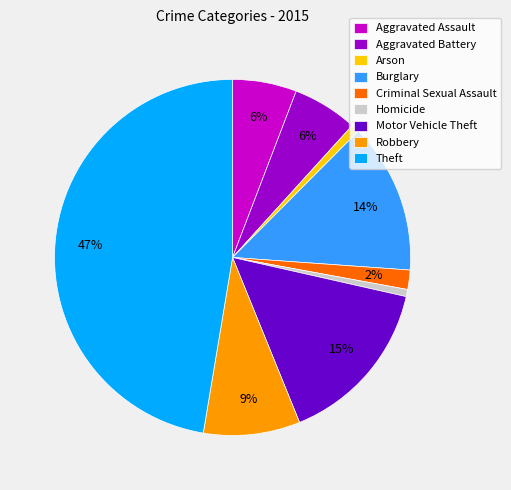

Which category has the biggest portion of the pie?

Theft